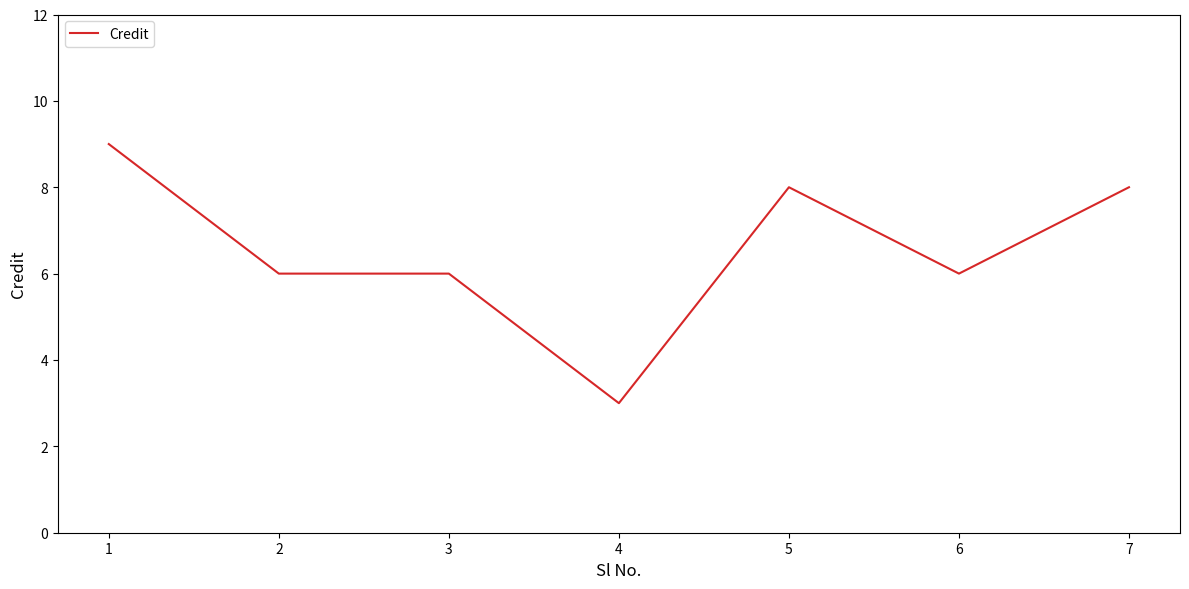

Which has a higher value, 7 or 3?

7